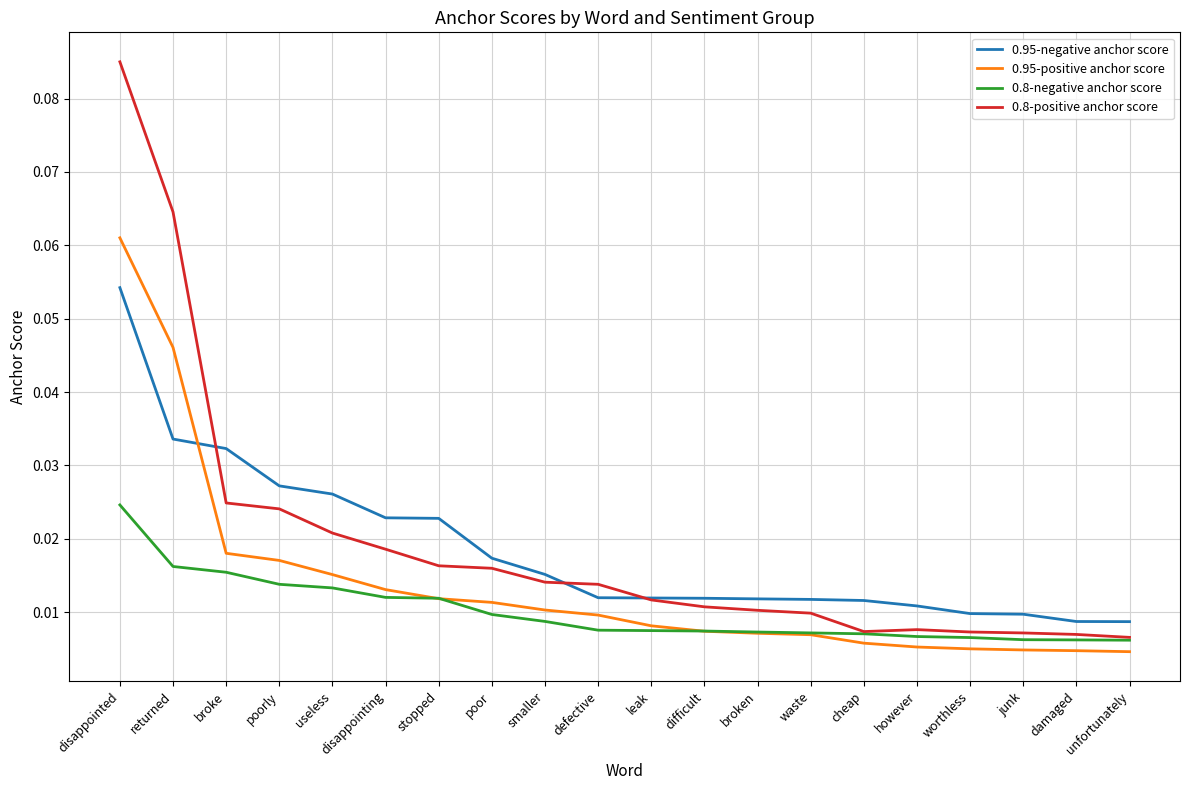

True or false: 0.95-negative anchor score and 0.8-negative anchor score intersect in this chart.

False